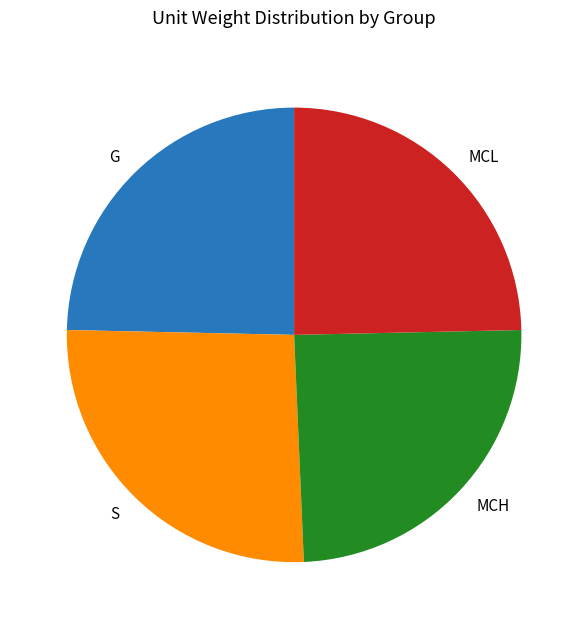

Which slice is the largest?

S